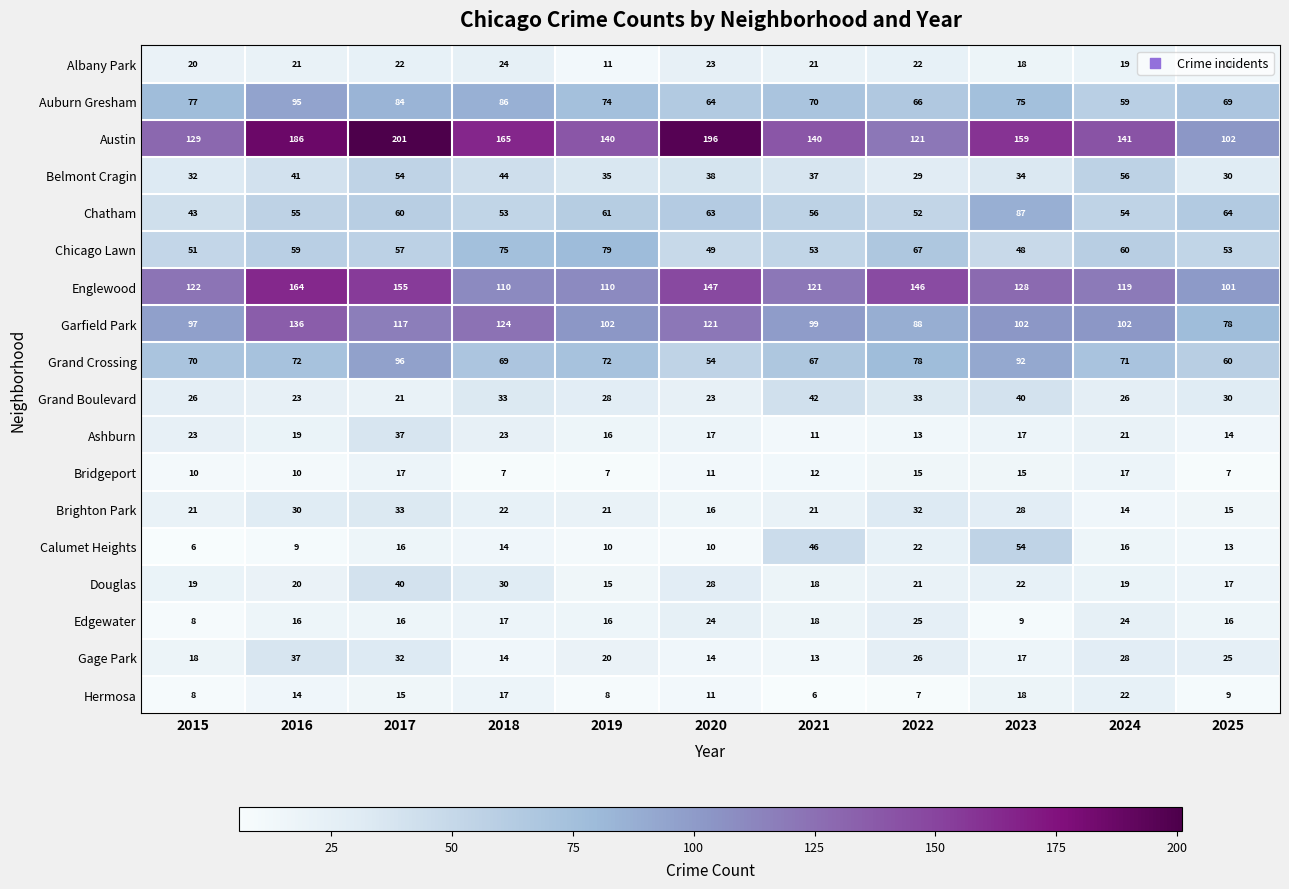

What value does the Hermosa series have at 2018?

17